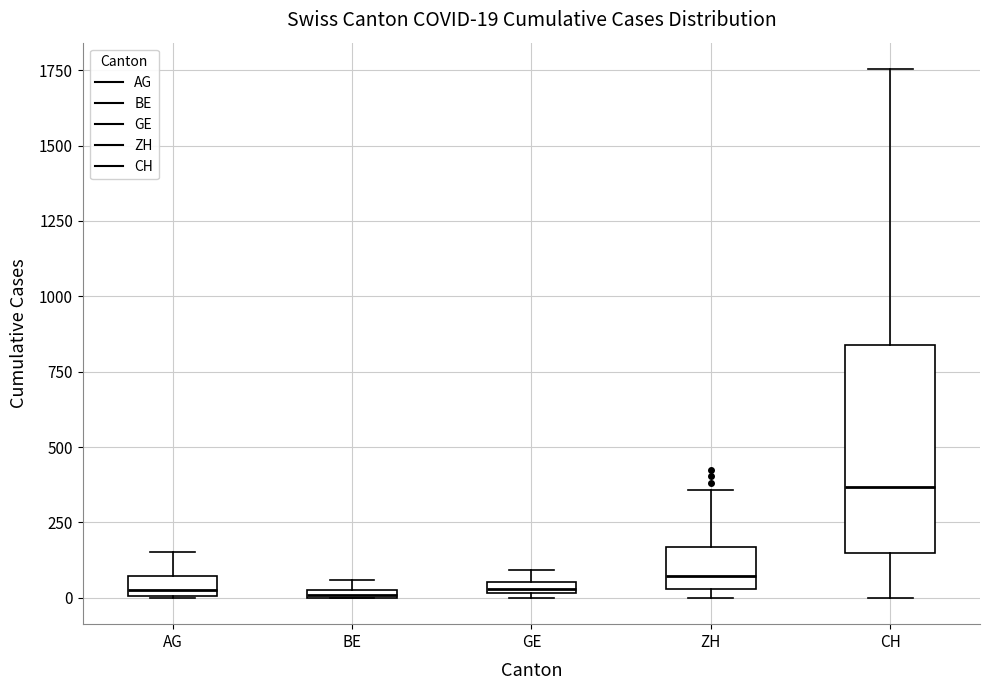

Which box is the tallest, from its lower edge to its upper edge?

CH